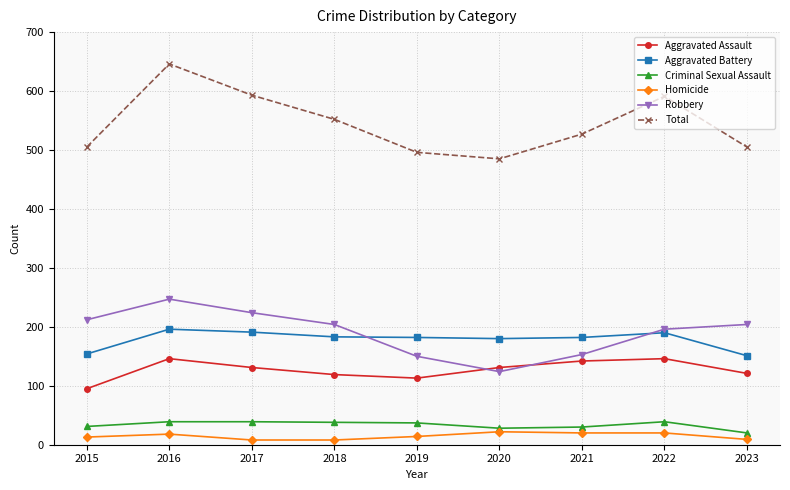

Which series changed the most between 2015 and 2016?

Total